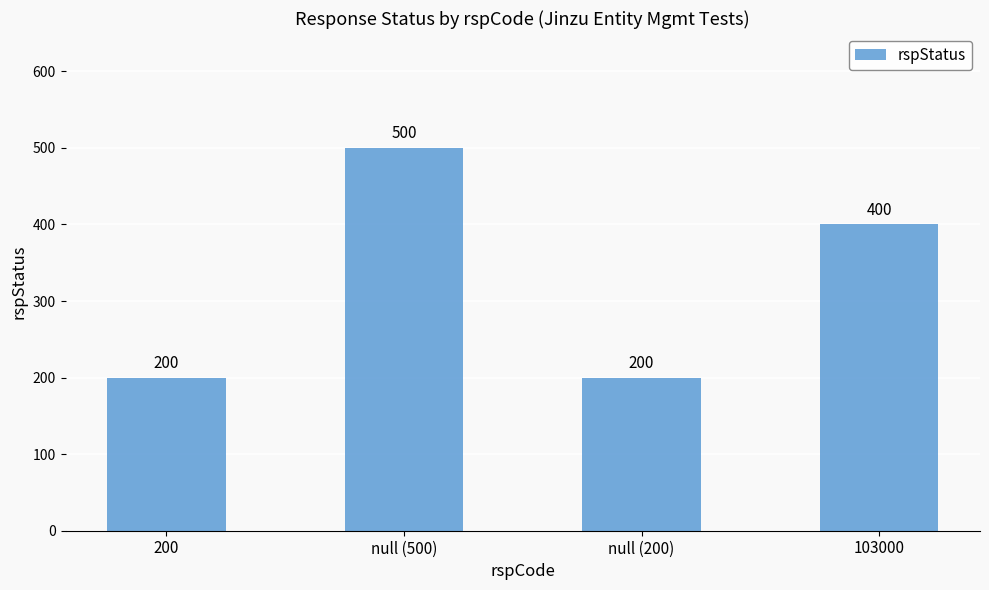

Reading right to left, what are all the values shown in this chart?

103000=400	null (200)=200	null (500)=500	200=200